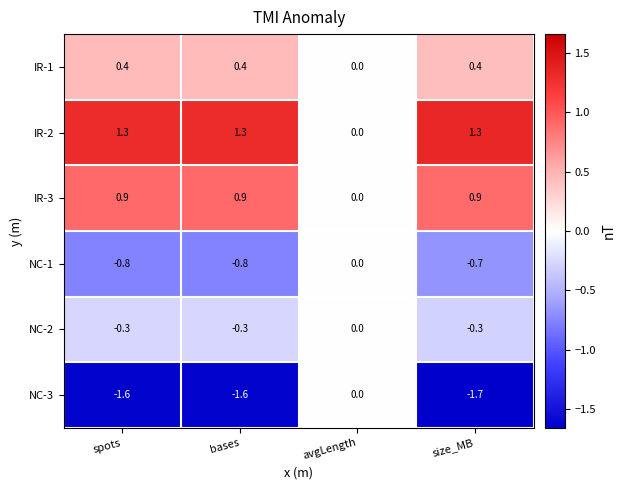

At spots, list the series in order from smallest to largest.

NC-3, NC-1, NC-2, IR-1, IR-3, IR-2